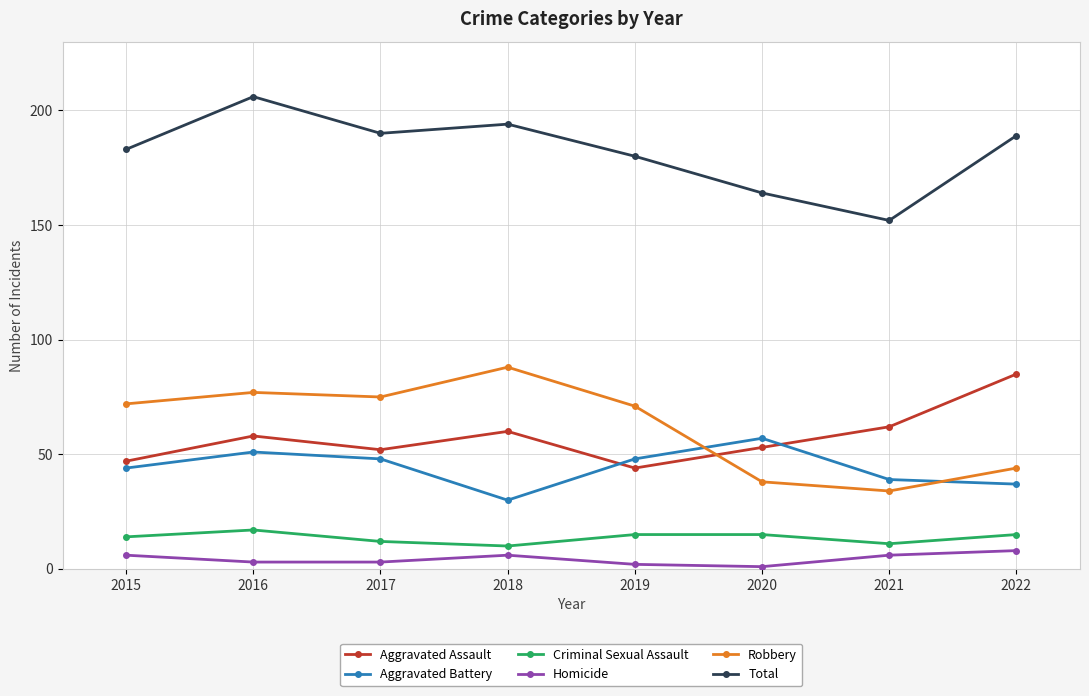

What value does the Total series have at 2018, to the nearest 10?

190